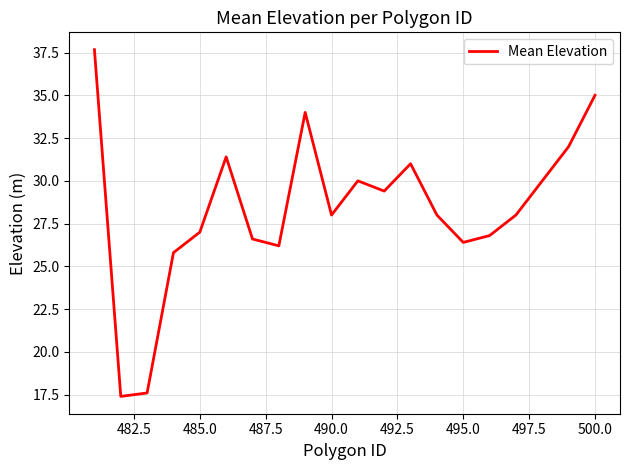

What is the minimum value shown in the chart?

17.4